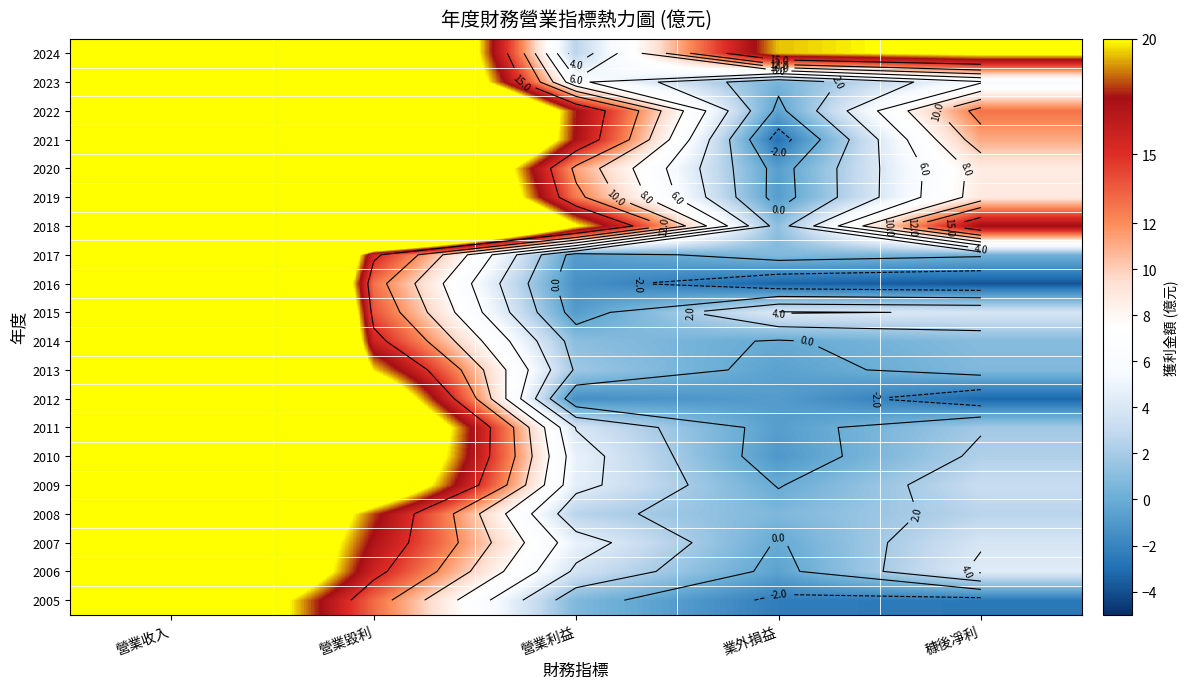

Where is 2018 nearest to the value 72?

營業毀利